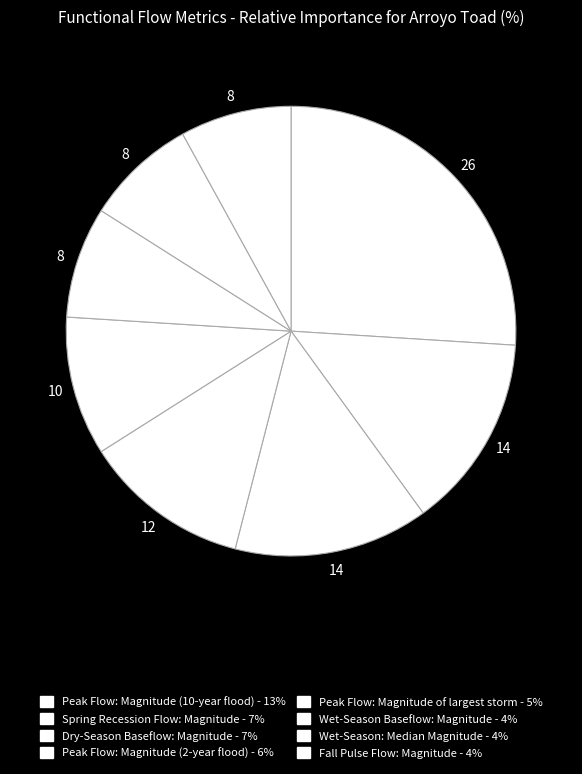

To the nearest percent, what is the difference between the largest and smallest slice percentages?

18%